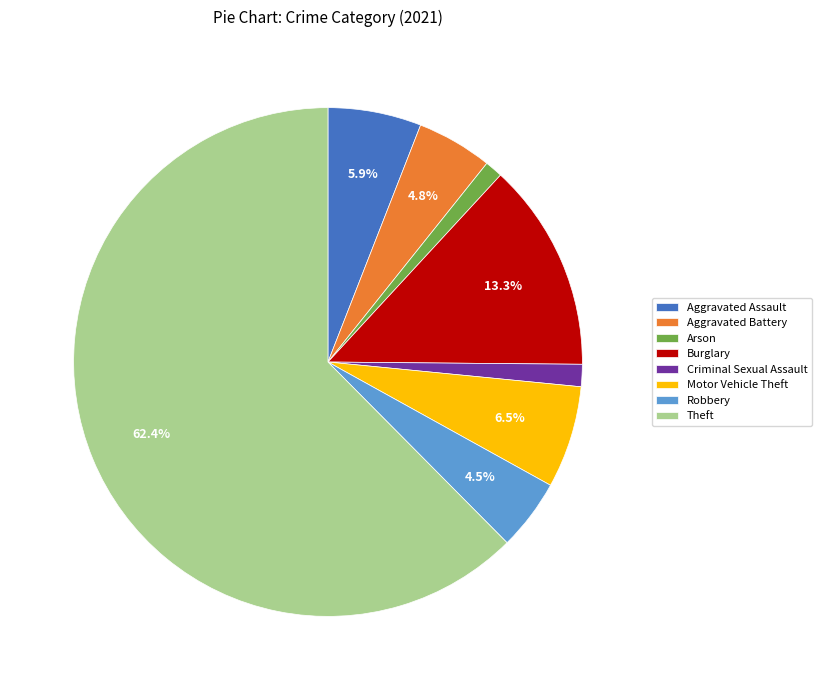

How many slices are in this pie chart?

8